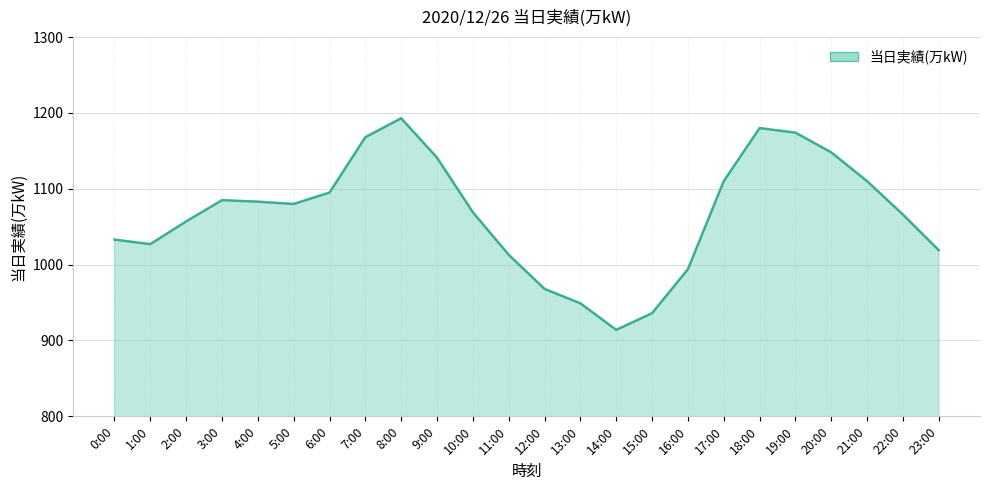

What is the difference between the second highest and second lowest values?

244